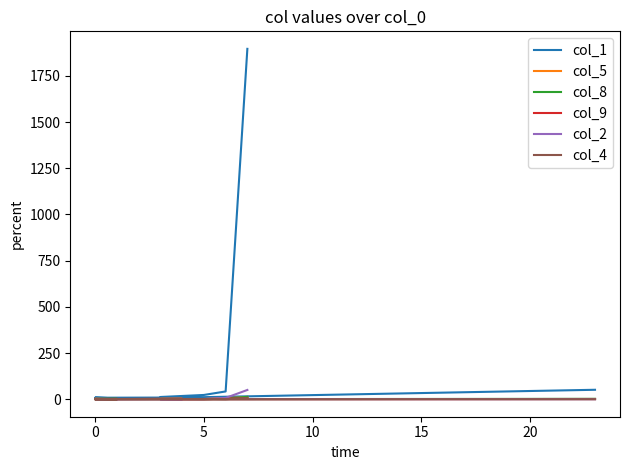

Between −5 and 11, which series saw the biggest shift?

col_1